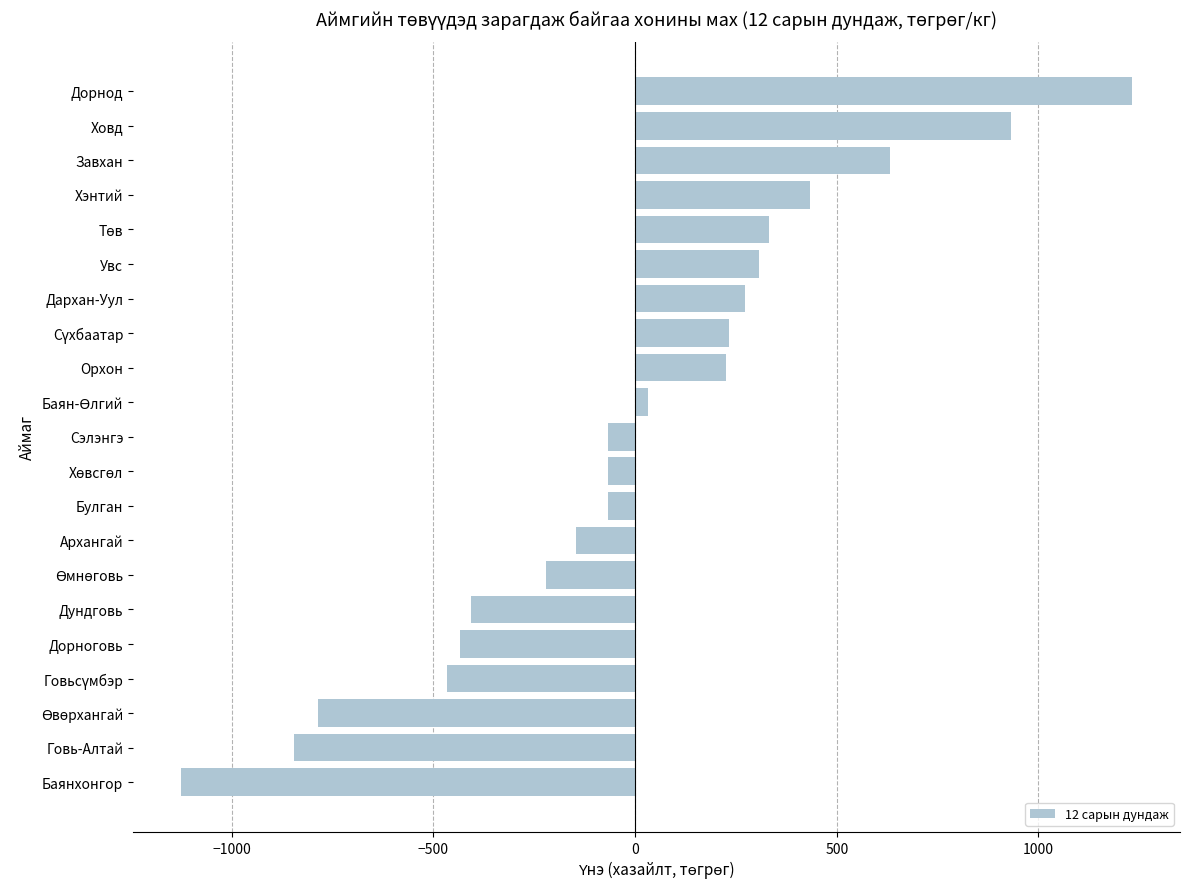

What is the smallest value displayed?

-1127.0